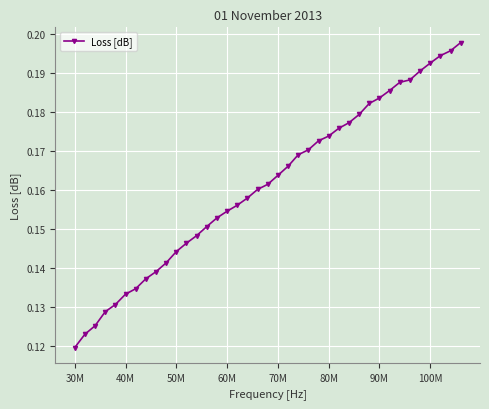

How many values are between 0 and 1?

39